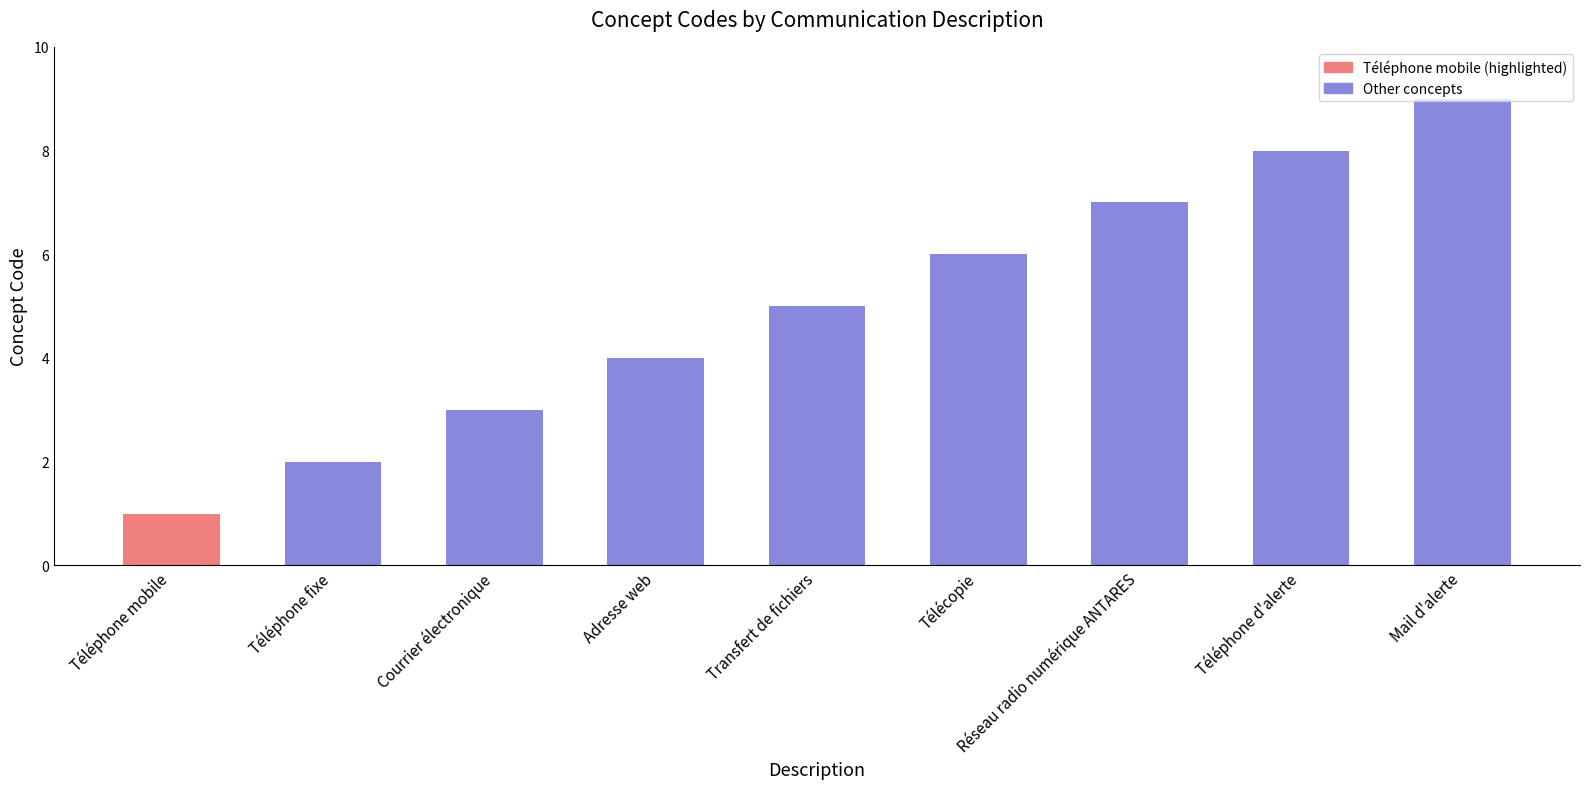

Rank the categories by value from lowest to highest.

Téléphone mobile, Téléphone fixe, Courrier électronique, Adresse web, Transfert de fichiers, Télécopie, Réseau radio numérique ANTARES, Téléphone d'alerte, Mail d'alerte